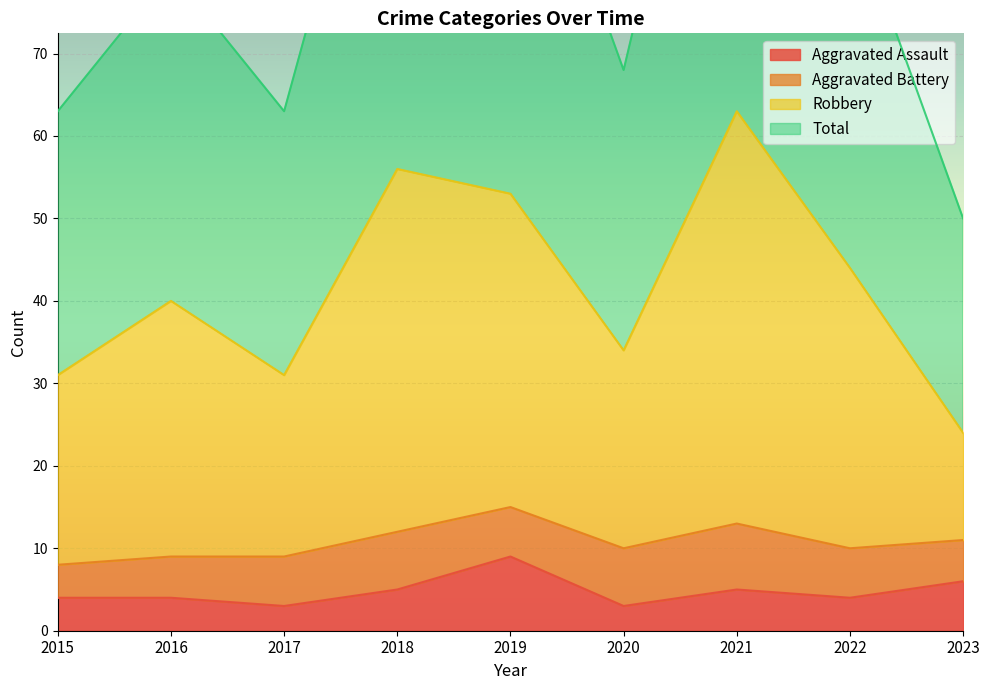

What is the value of the Aggravated Assault point at the 7th from the left?

5